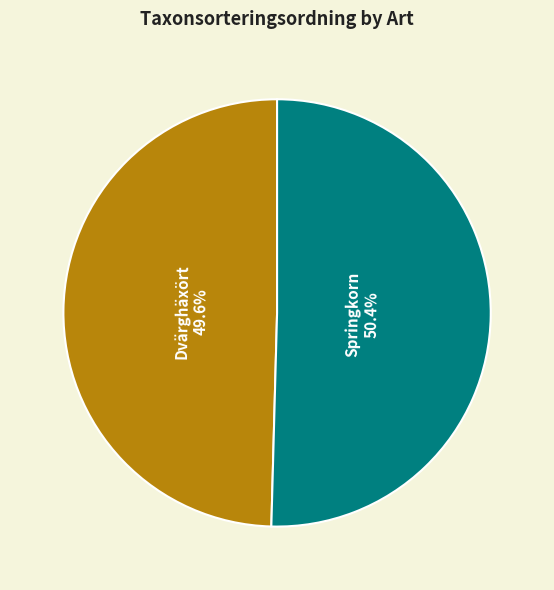

To the nearest percent, what is the average slice percentage?

50%